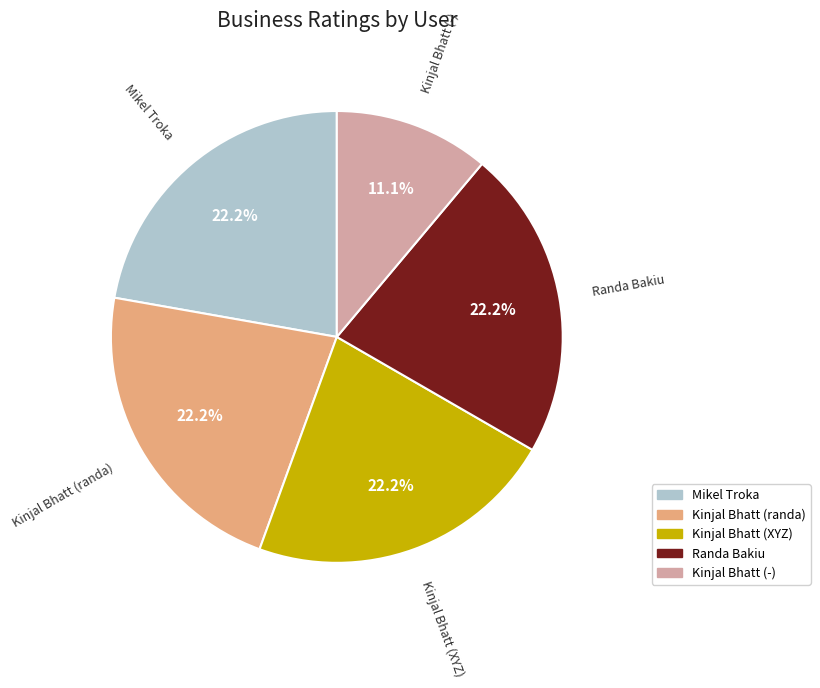

Count the number of slices in the pie.

5